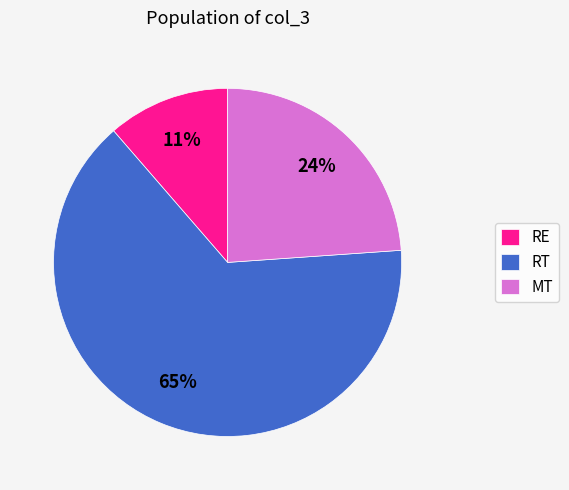

What is the ratio of the value at RE to the value at MT?

0.5